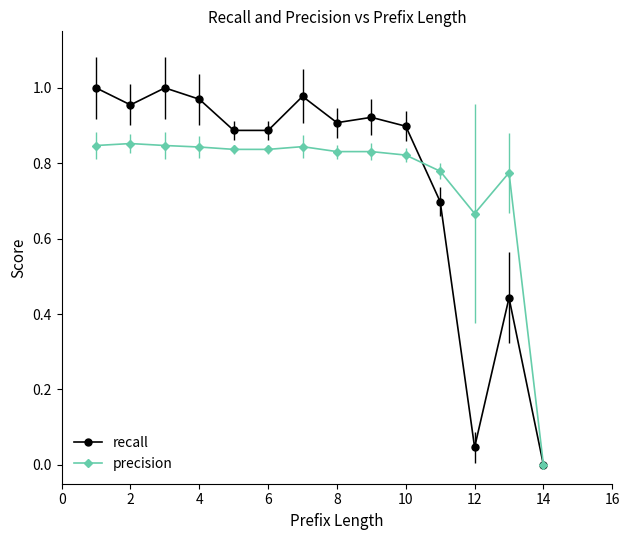

Rank the series by their maximum value, from lowest to highest.

precision, recall